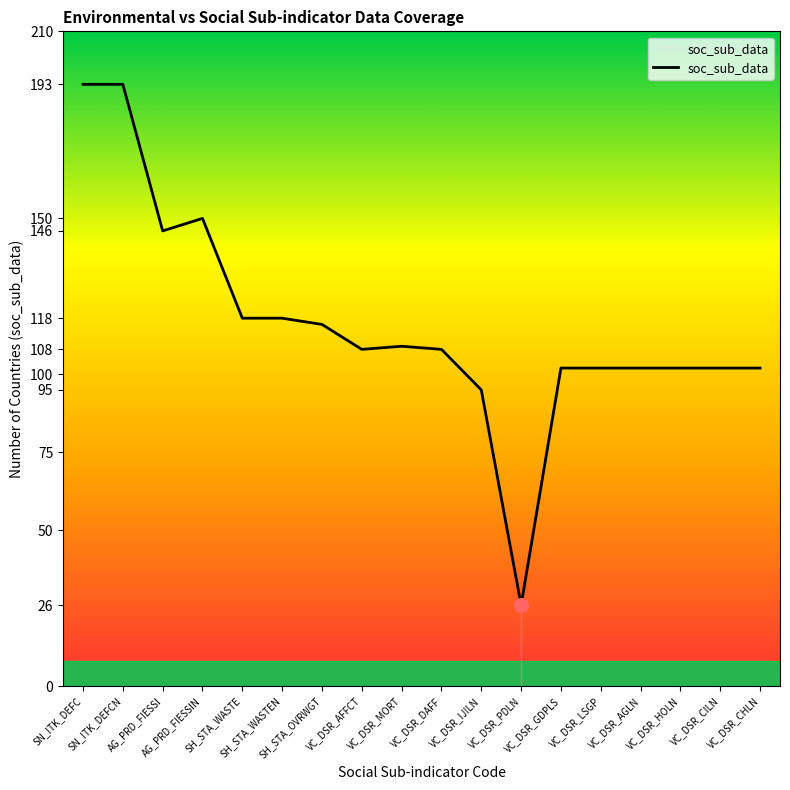

What is the greatest value displayed?

193